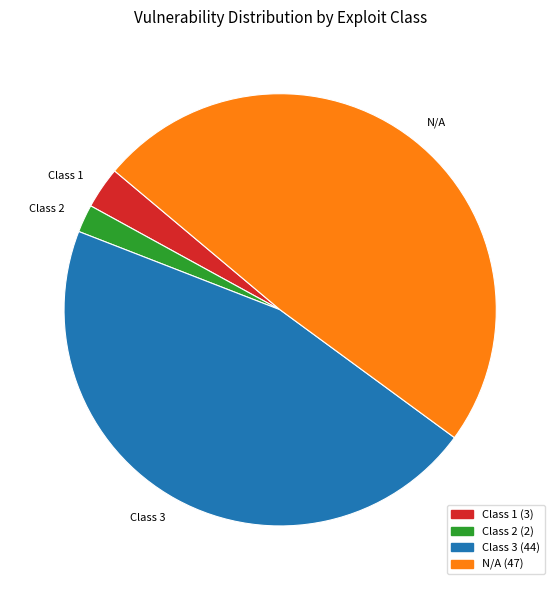

Between Class 3 and Class 2, which is larger?

Class 3